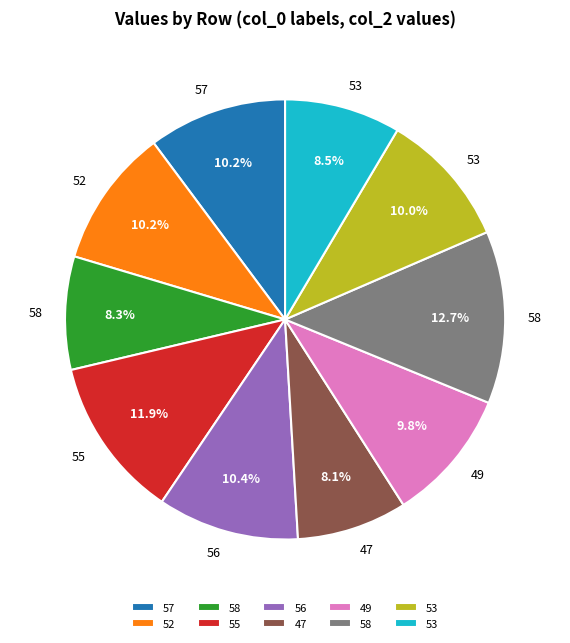

Does any single category account for the majority?

No